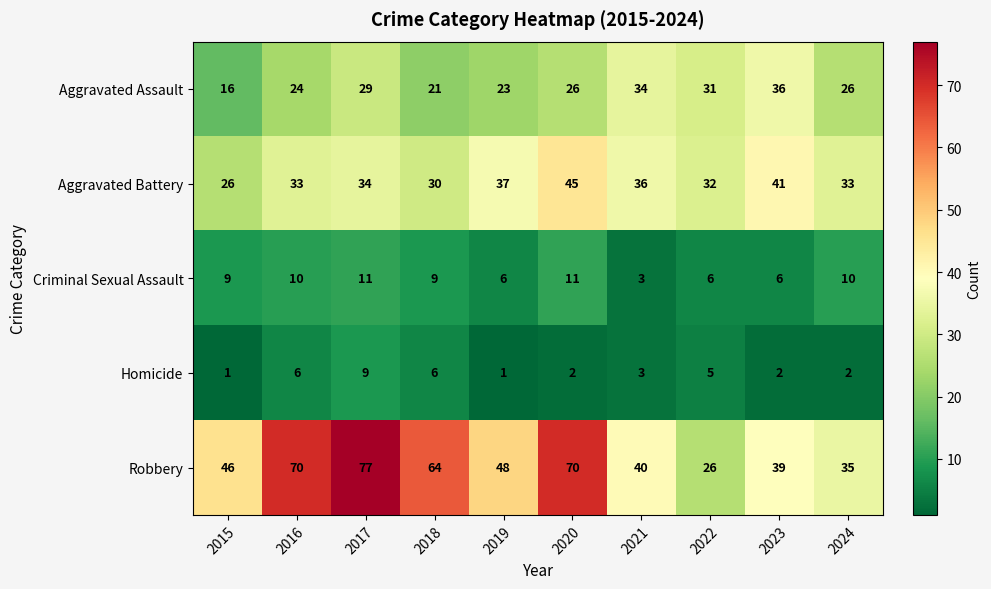

At which label does Homicide first exceed 3?

2016